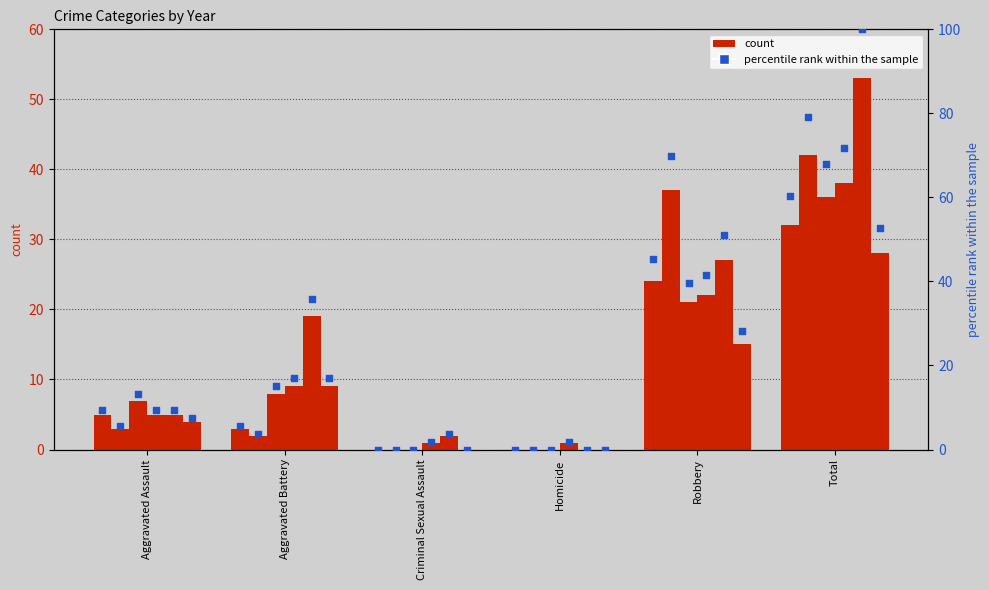

Approximately how many times larger is the value at Total compared to Aggravated Battery?

10.7